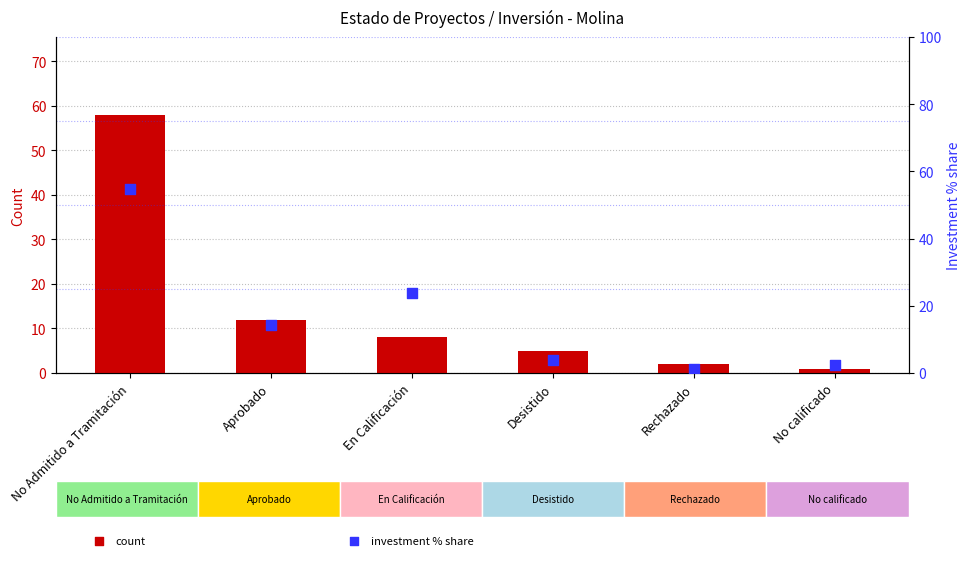

Which series contains the highest Y value?

count